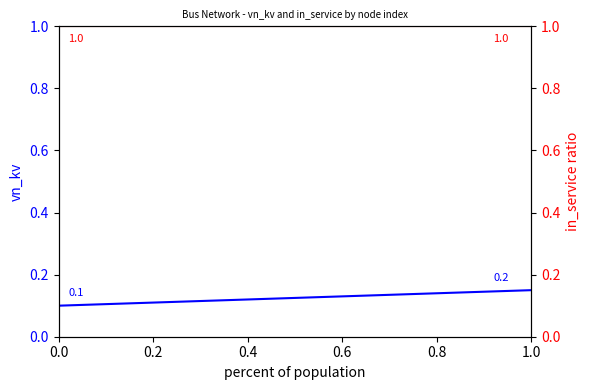

What are all the series names shown in the legend?

vn_kv, in_service ratio